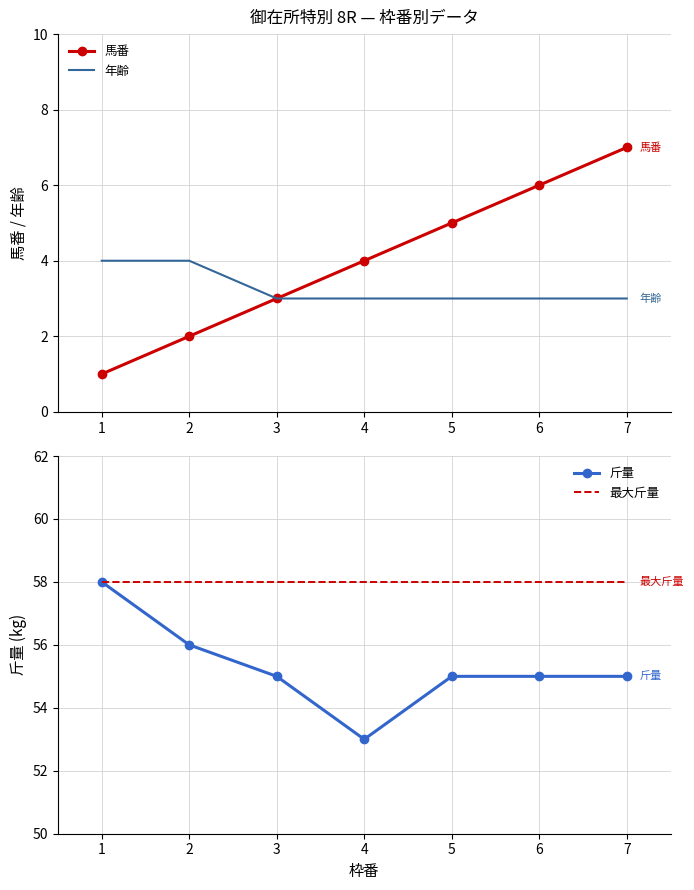

True or false: 斤量 has more than 1 points higher than both neighbors.

False